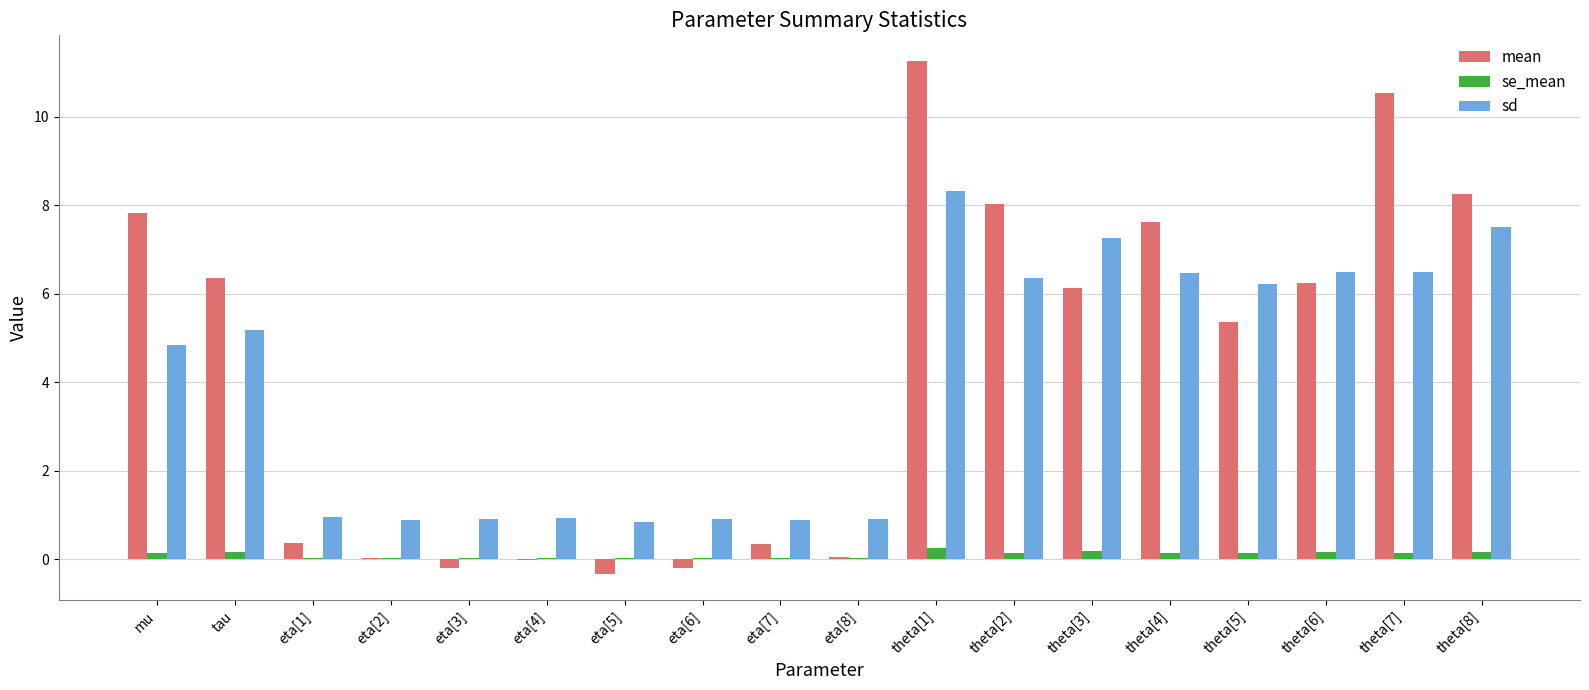

At which label does sd reach its peak?

theta[1]